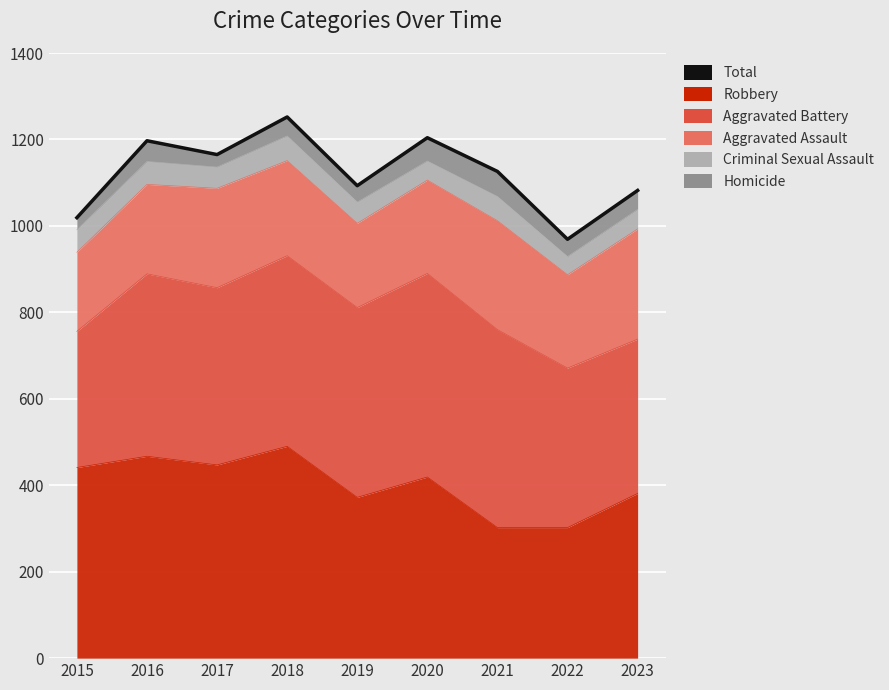

Approximately how many times larger is the value at 2021 compared to 2016?

0.9